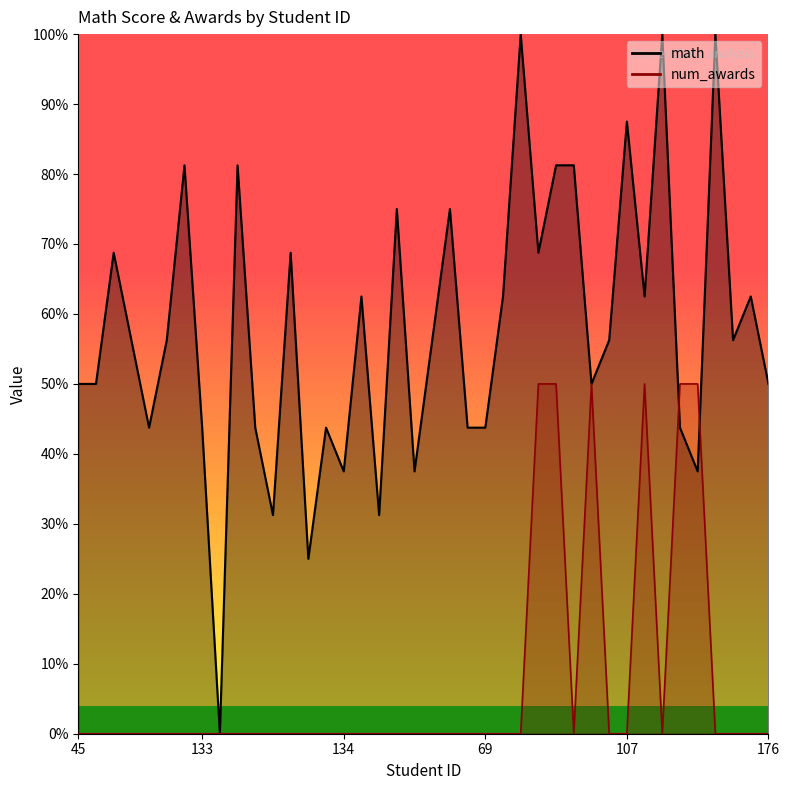

What are all the series names shown in the legend?

math, num_awards